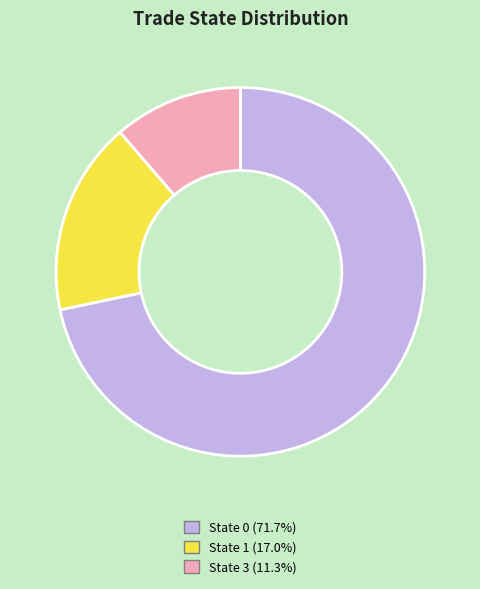

Do State 0 (71.7%) and State 3 (11.3%) together represent more than half of the pie?

Yes